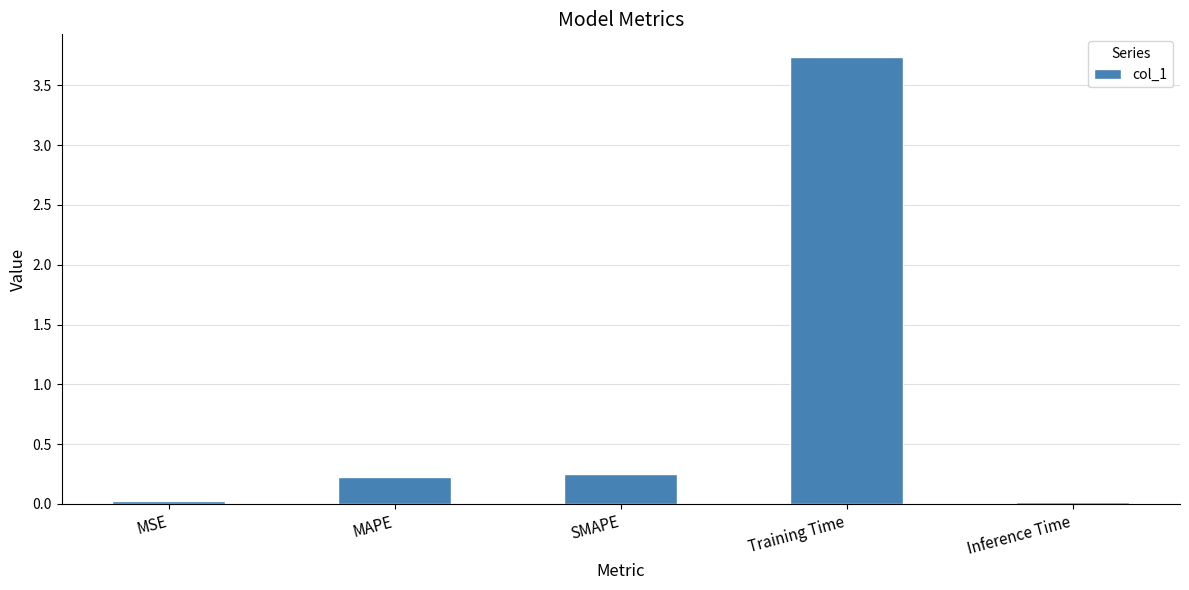

The chart shows a value of 5.3 at Training Time. True or false?

False